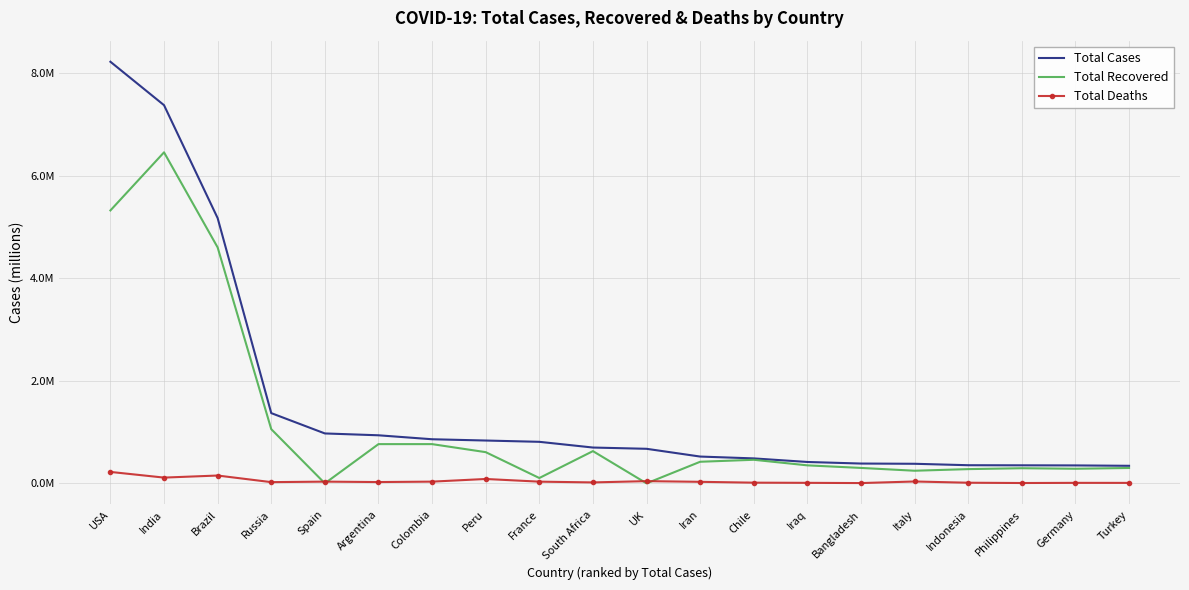

What are all the series names shown in the legend?

Total Cases, Total Recovered, Total Deaths